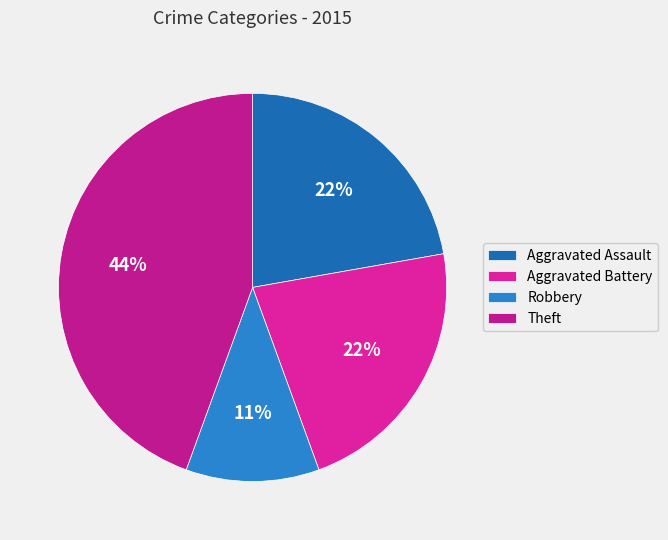

Is there any slice that represents more than half of the pie?

No